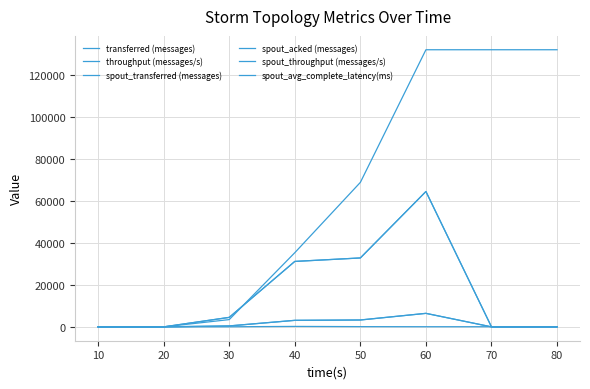

Does the chart have visible grid lines?

Yes